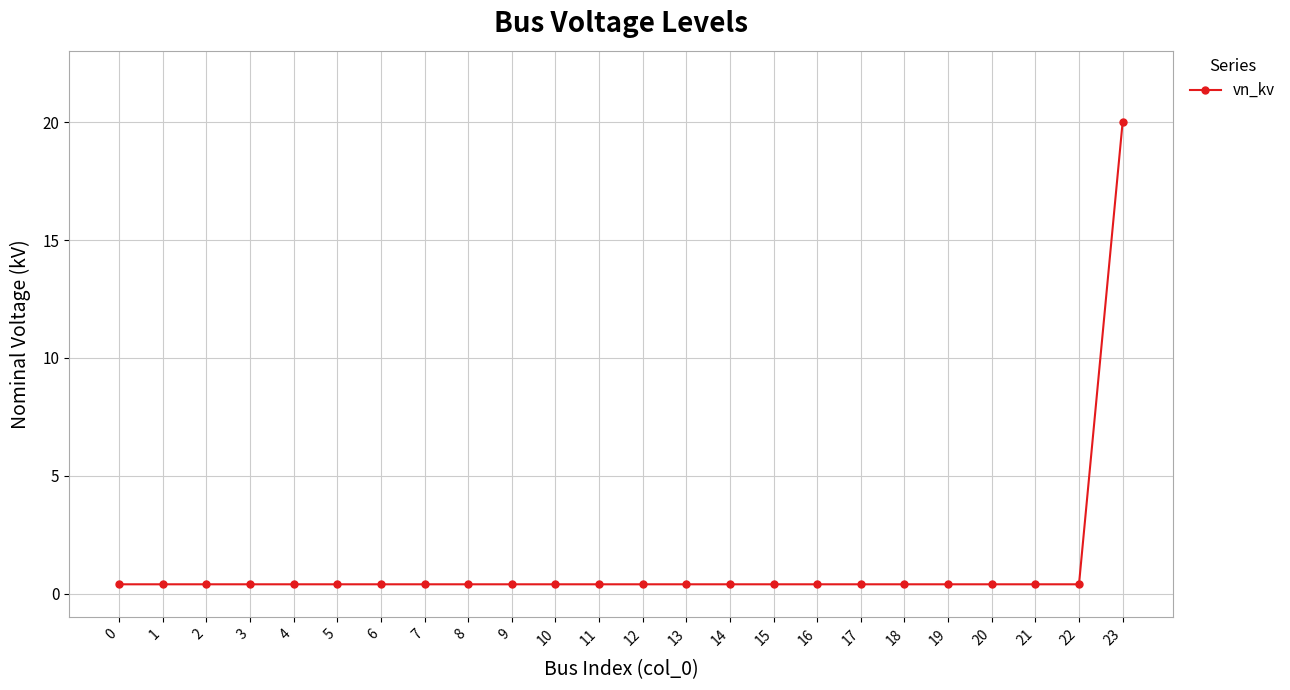

The chart shows a value of 0.4 at 4. True or false?

True